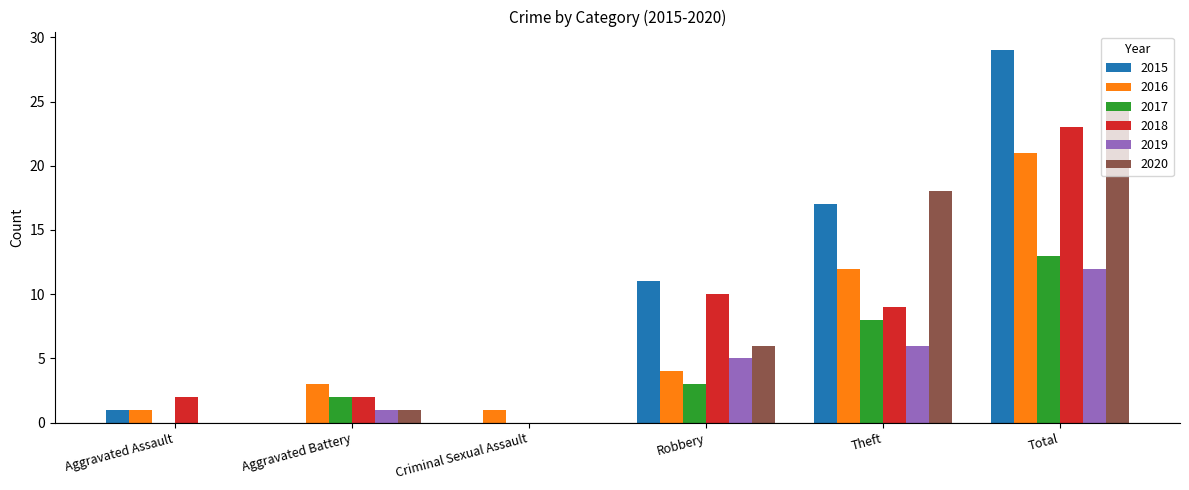

Which series changed the most between Robbery and Theft?

2020